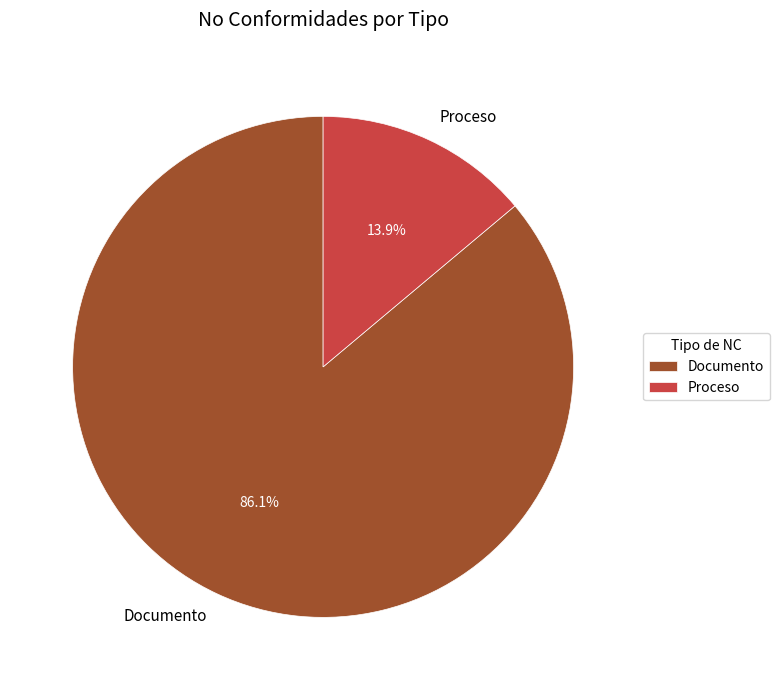

Which has a higher value, Documento or Proceso?

Documento